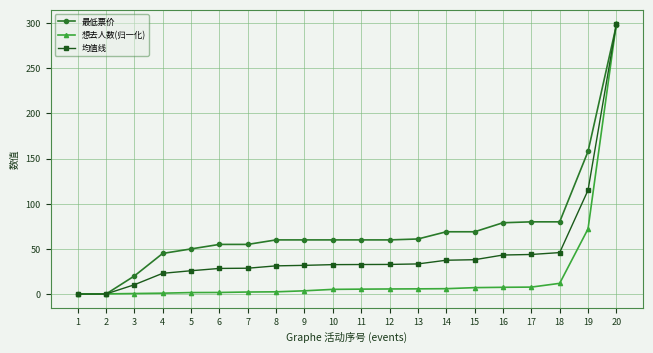

Which category has the highest value in the 最低票价 series?

20